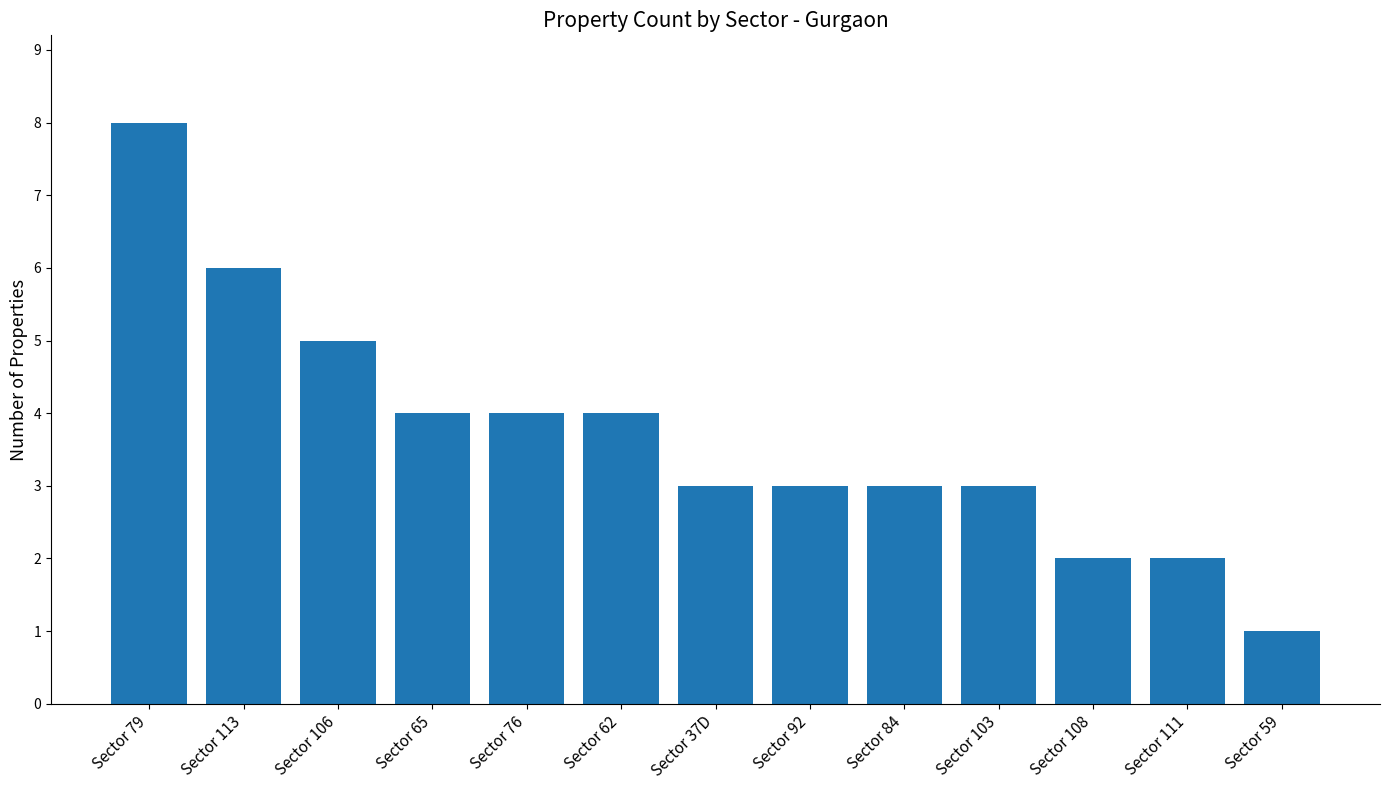

Reading right to left, list all the values displayed in this chart.

1	2	2	3	3	3	3	4	4	4	5	6	8